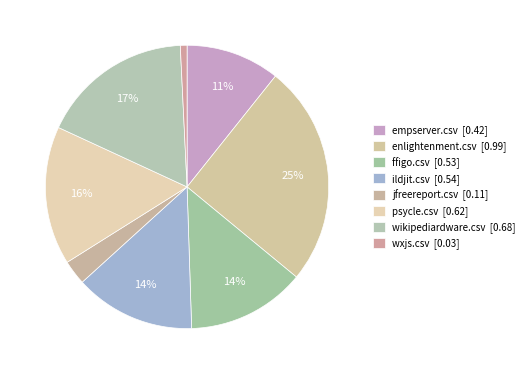

What percentage is the enlightenment.csv slice, to the nearest percent?

25%